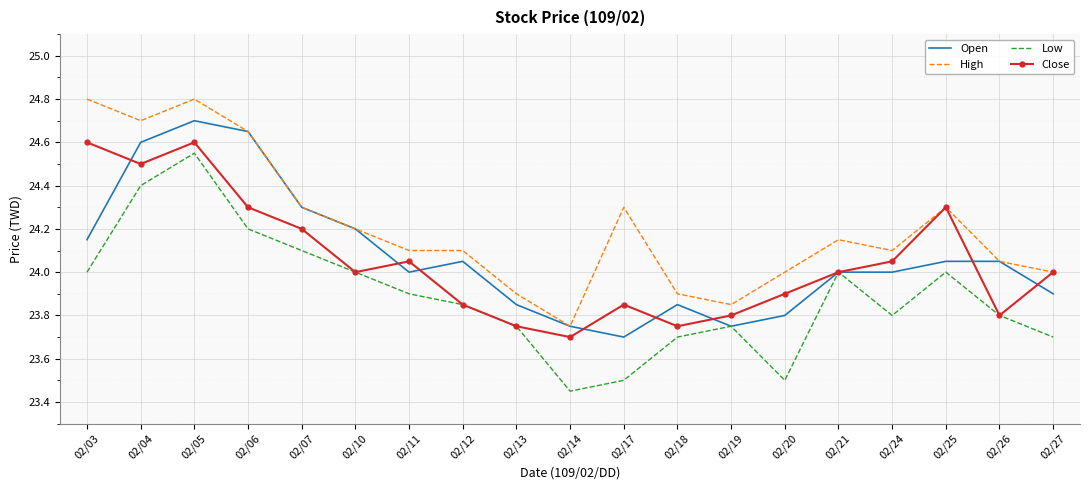

True or false: High and Low intersect in this chart.

False